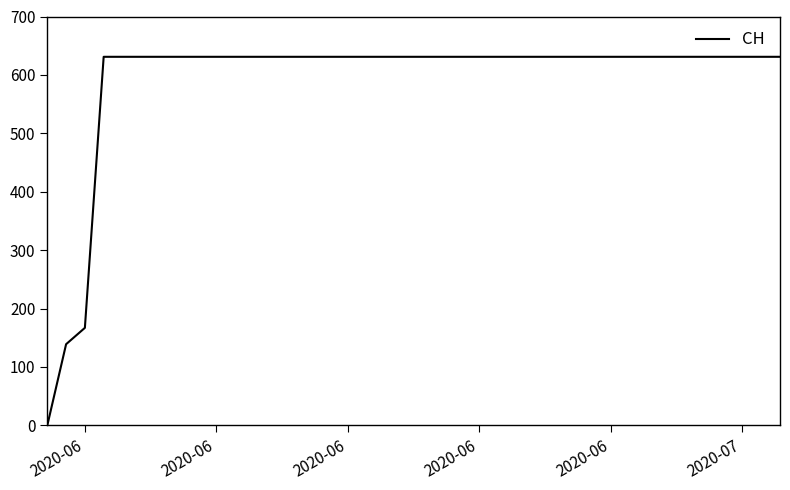

What is the maximum value shown in the chart?

631